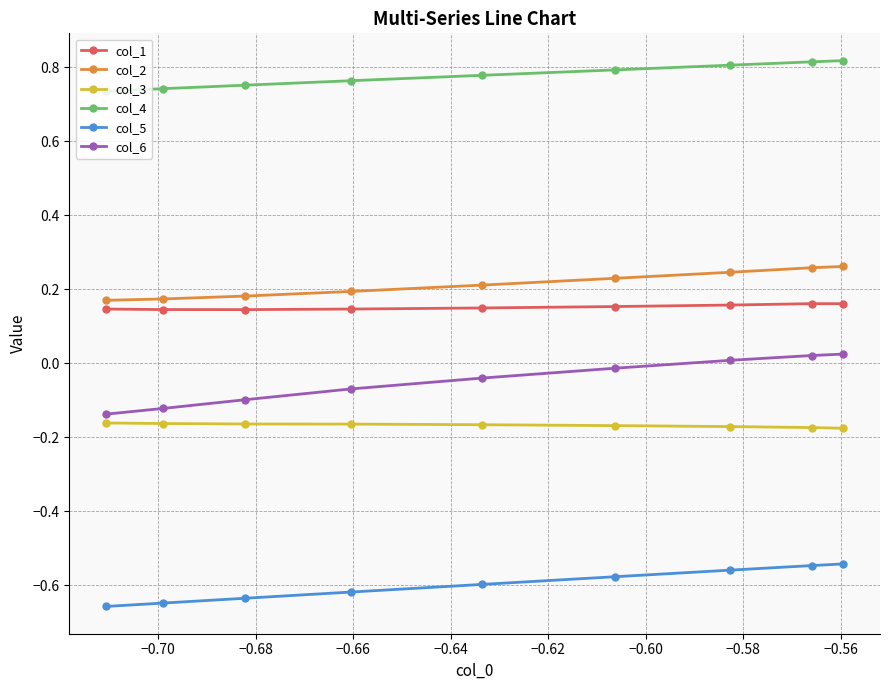

Which series has the largest range (max minus min)?

col_6